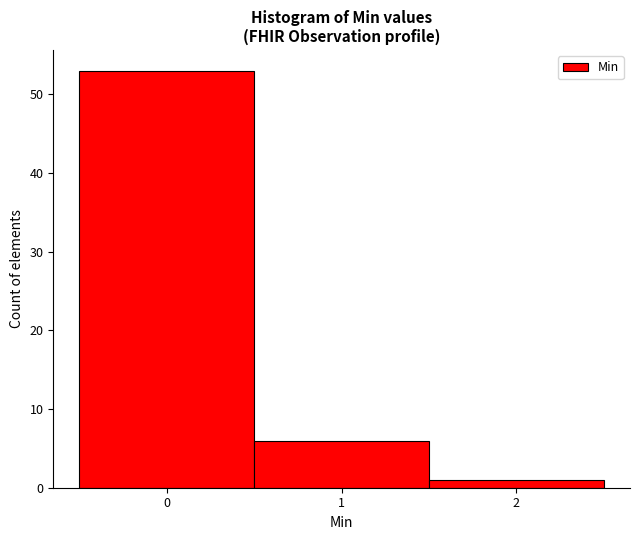

What is the height of the bar covering -0.5 to 0.5 on the x-axis? The values are not printed on the chart, so give them approximately, as read against the axis.

53